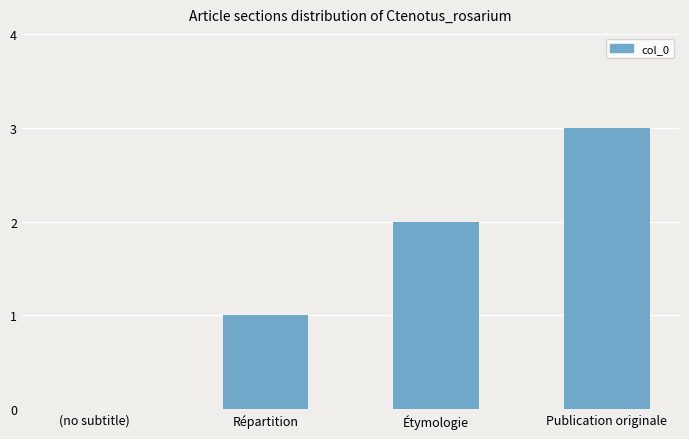

What is the change in value from Répartition to Publication originale?

+2